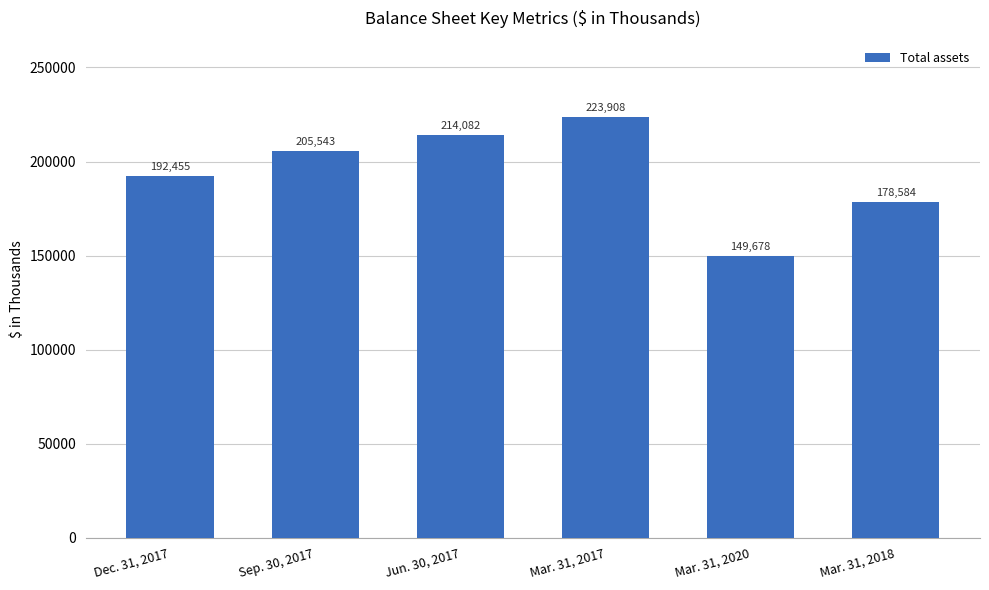

What is the approximate value at Sep. 30, 2017?

205543